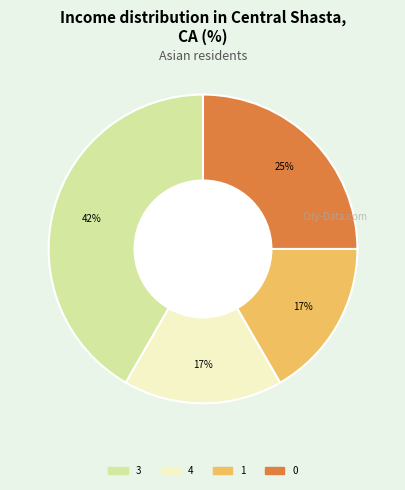

Is there any slice that represents more than half of the pie?

No